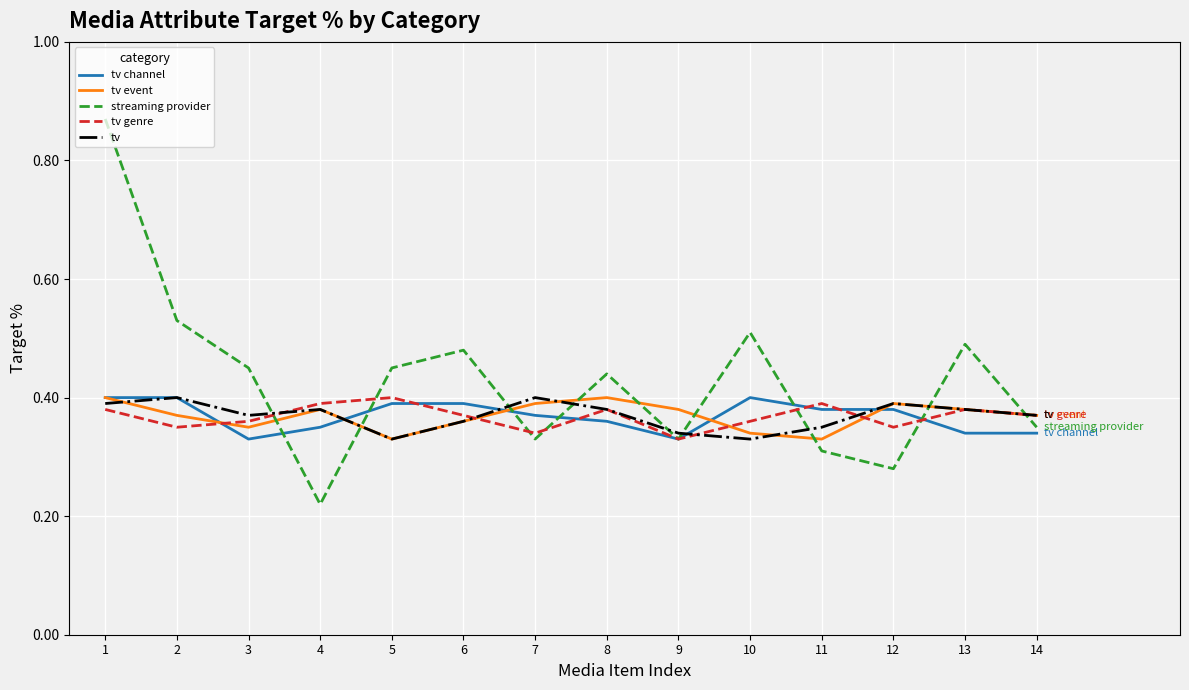

How many lines are shown in the chart?

5